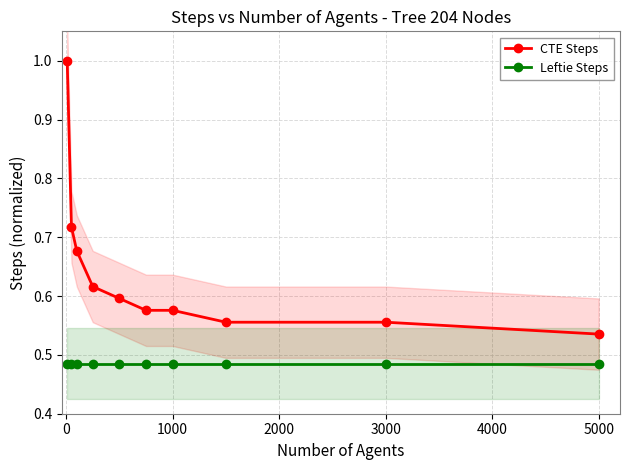

Where is CTE Steps nearest to the value 0?

5000